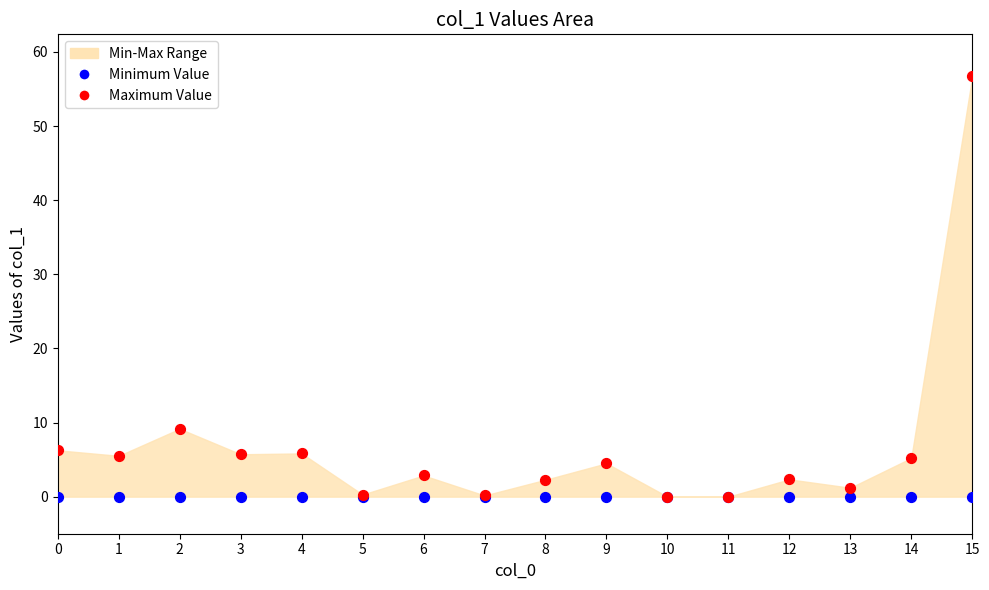

Which series contains the highest Y value?

Maximum Value